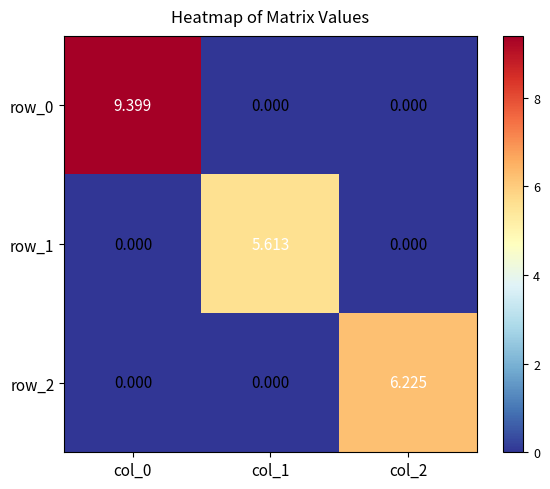

Reading left to right, list all the values displayed in this chart.

row_0: 9.4	0.0	0.0
row_1: 0.0	5.6	0.0
row_2: 0.0	0.0	6.2